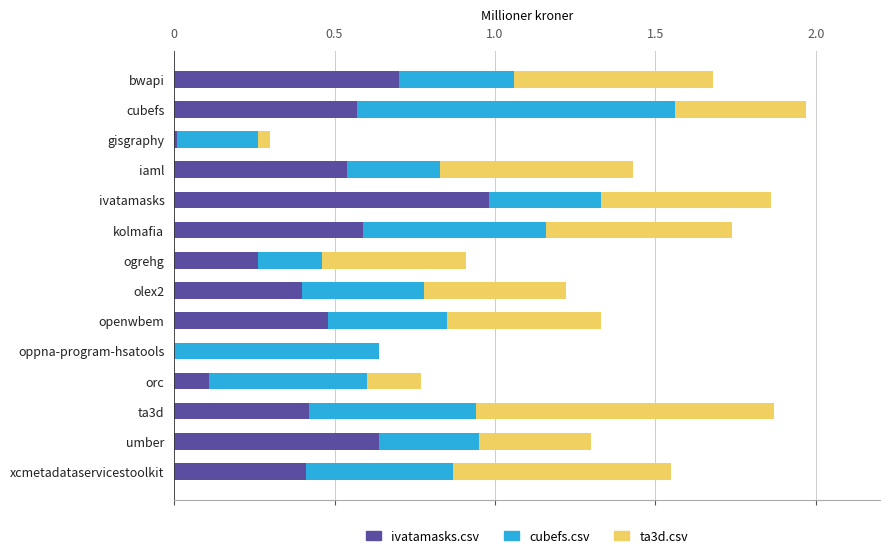

Count the number of data series in this chart.

3